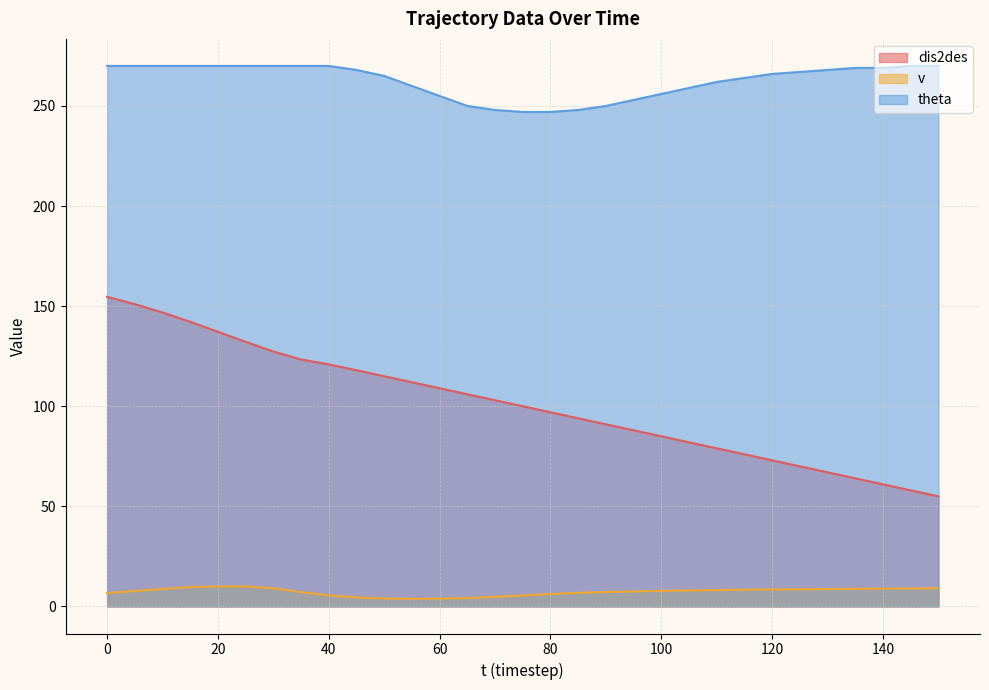

Reading left to right, extract all data points from this chart.

dis2des: 154.7	151.0	146.8	142.2	137.2	132.2	127.3	123.4	120.9	118.0	115.0	112.0	109.0	106.0	103.0	100.0	97.0	94.0	91.0	88.0	85.0	82.0	79.0	76.0	73.0	70.0	67.0	64.0	61.0	58.0	55.0
v: 6.7	7.7	8.7	9.7	10.0	10.0	9.1	7.1	5.5	4.5	4.0	3.8	3.9	4.2	4.8	5.5	6.2	6.8	7.2	7.5	7.8	8.0	8.2	8.4	8.5	8.6	8.7	8.8	8.9	9.0	9.1
theta: 270.0	270.0	270.0	270.0	270.0	270.0	270.0	270.0	270.0	268.0	265.0	260.0	255.0	250.0	248.0	247.0	247.0	248.0	250.0	253.0	256.0	259.0	262.0	264.0	266.0	267.0	268.0	269.0	269.0	270.0	270.0